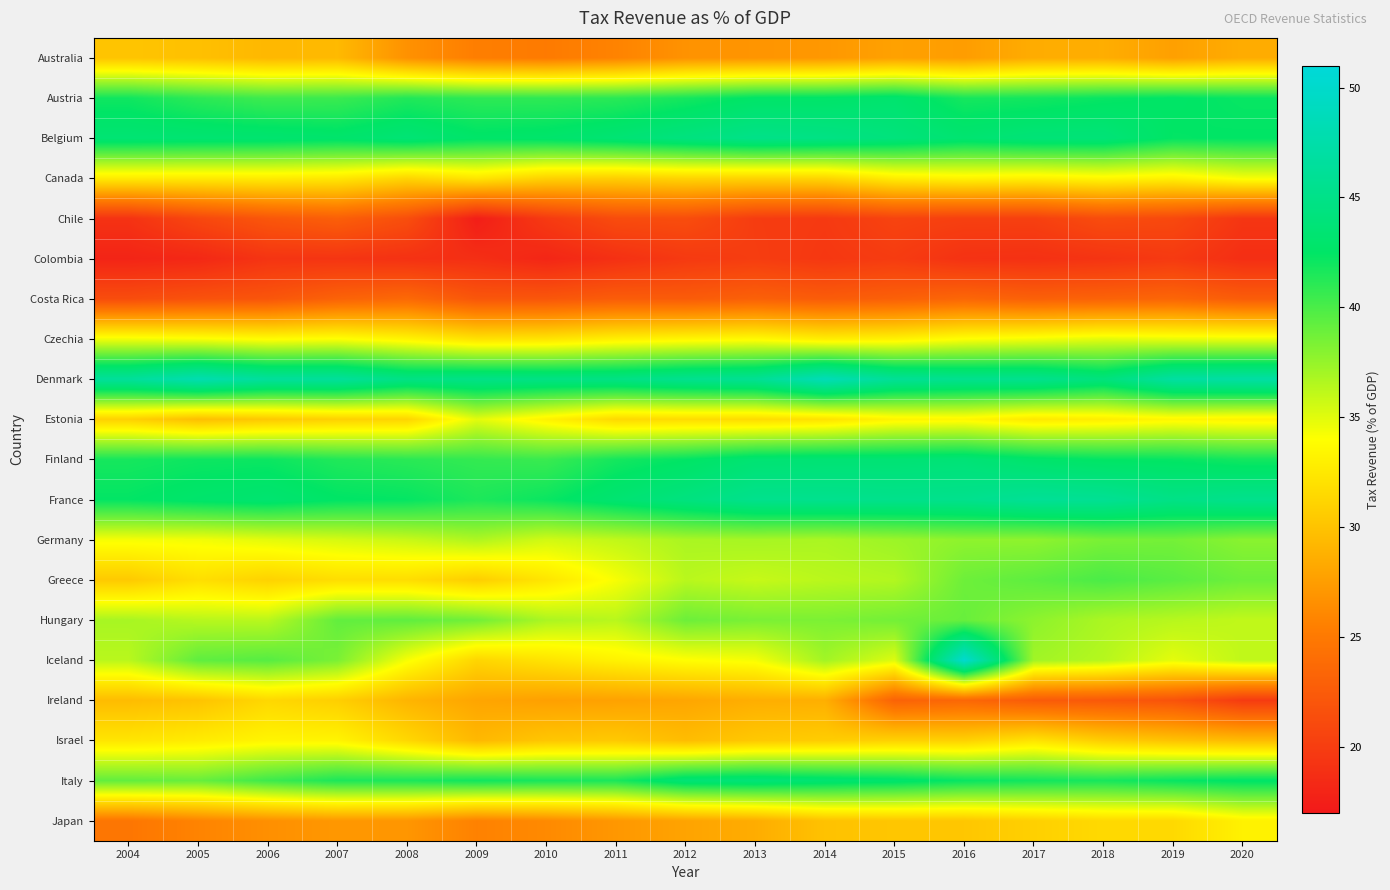

Rank the series at 2011 from lowest to highest value.

Colombia, Chile, Costa Rica, Australia, Japan, Ireland, Israel, Canada, Estonia, Czechia, Iceland, Greece, Germany, Hungary, Austria, Italy, Finland, France, Belgium, Denmark